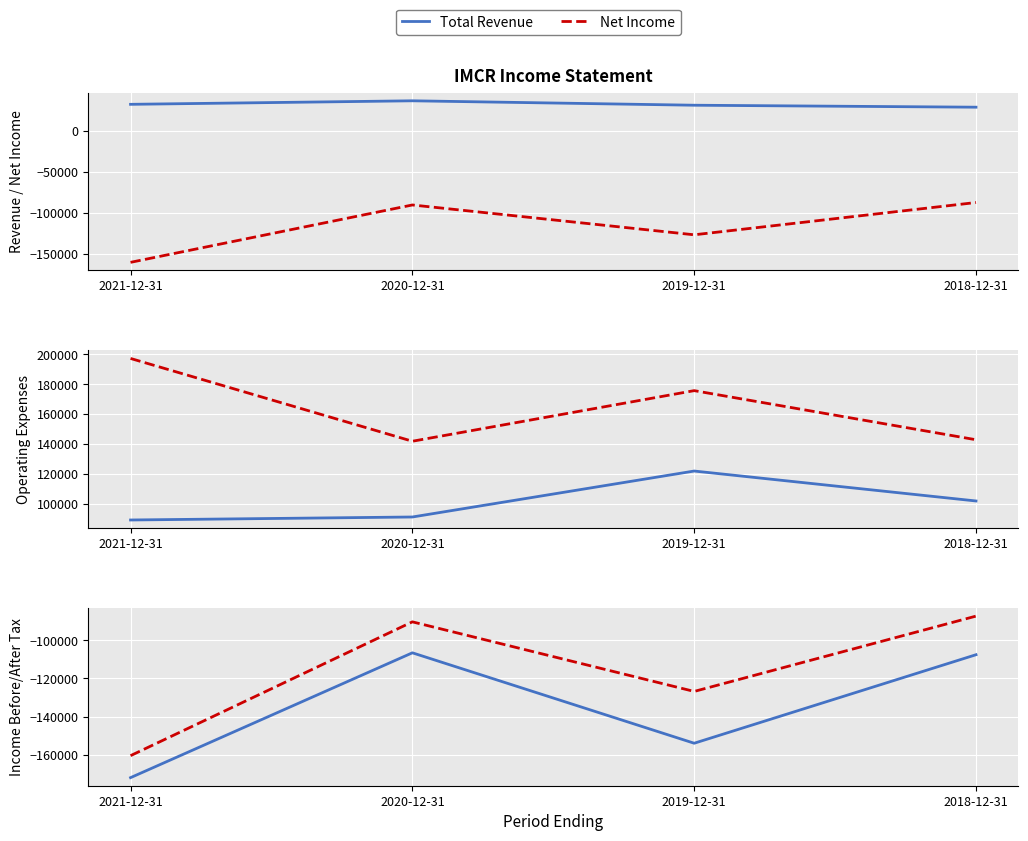

Is the value of Total Operating Expenses at 2018-12-31 greater than the value of Income Before Tax at 2019-12-31?

Yes